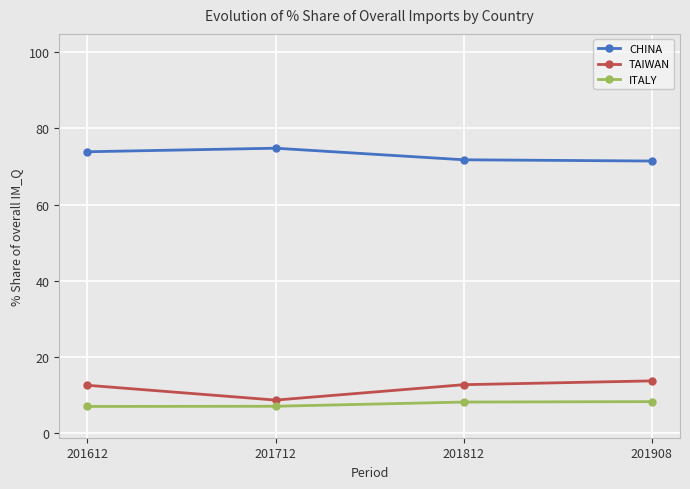

Which category has the lowest value across all series?

201612